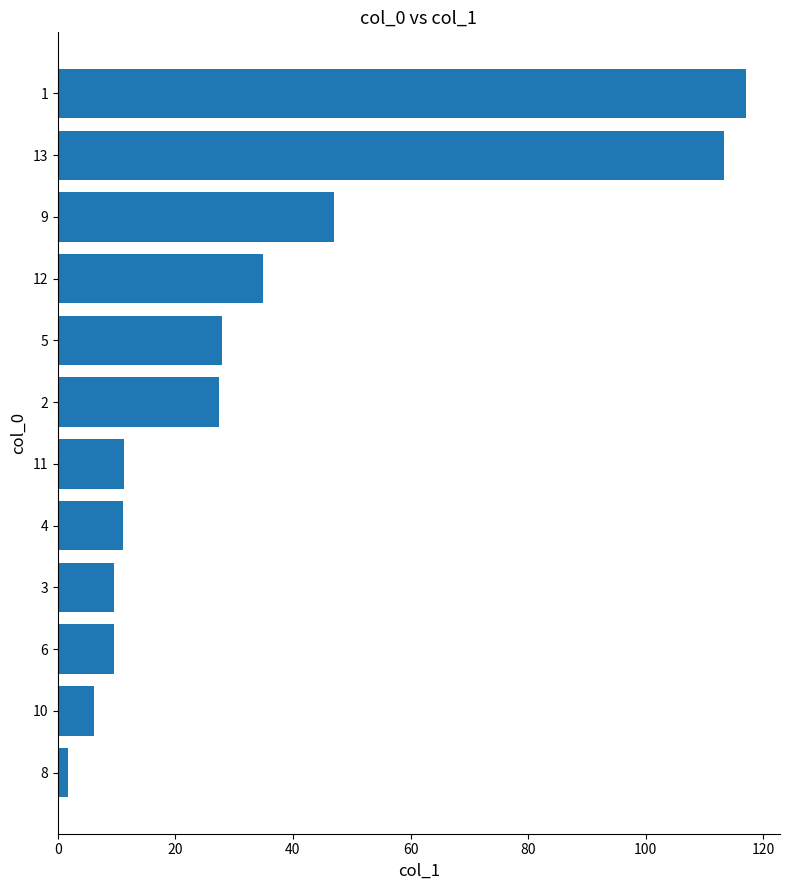

What is the difference between the values at 9 and 12?

12.1